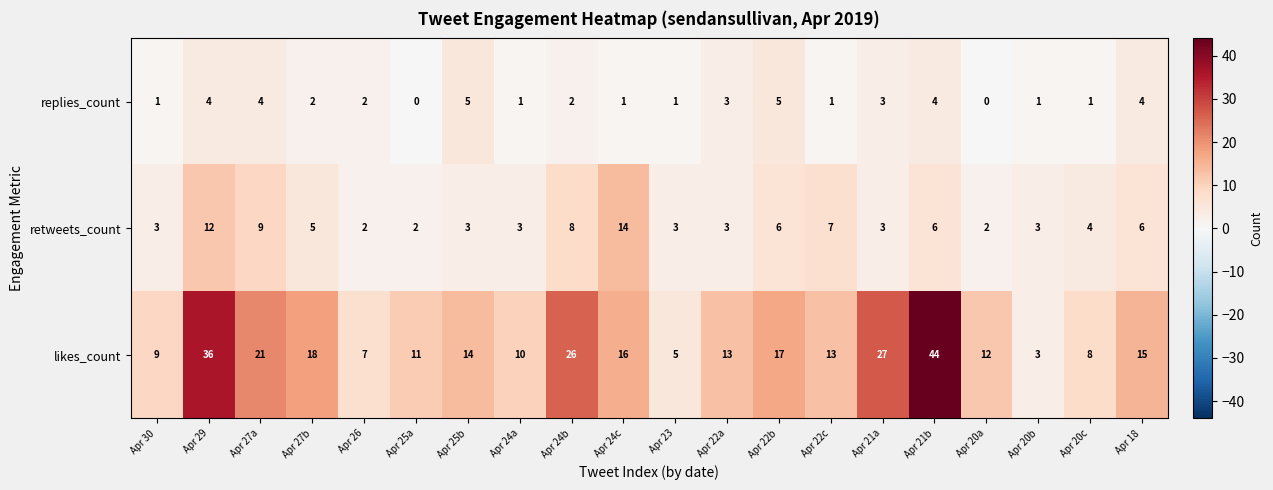

How many series are shown in this chart?

3